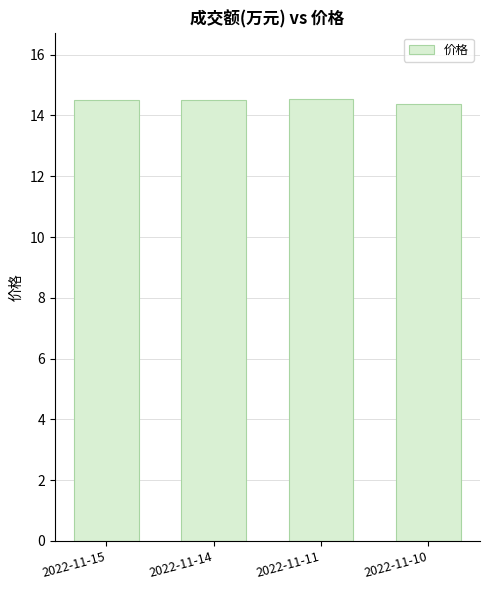

How many bars are there in total?

4